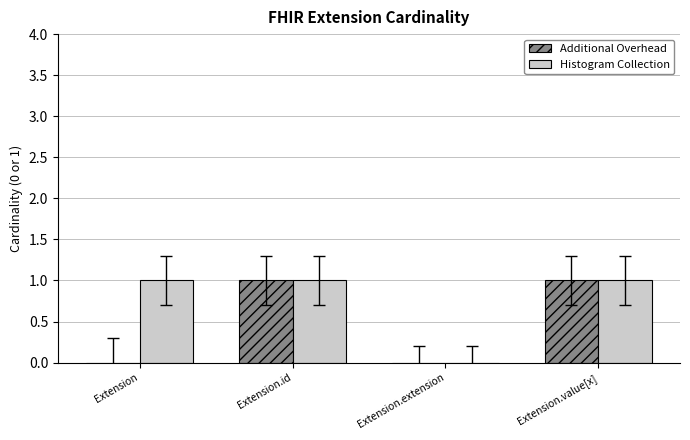

True or false: Additional Overhead has a value of 0 at Extension.

True